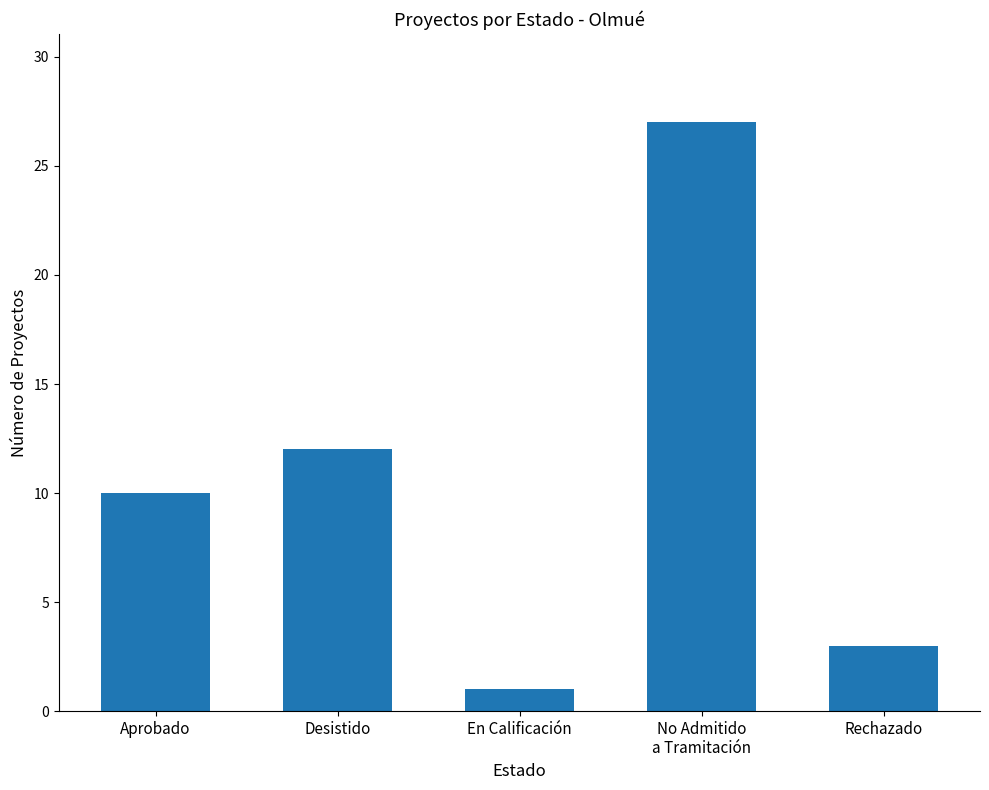

Reading left to right, extract all data points from this chart.

Aprobado=10	Desistido=12	En Calificación=1	No Admitido
a Tramitación=27	Rechazado=3